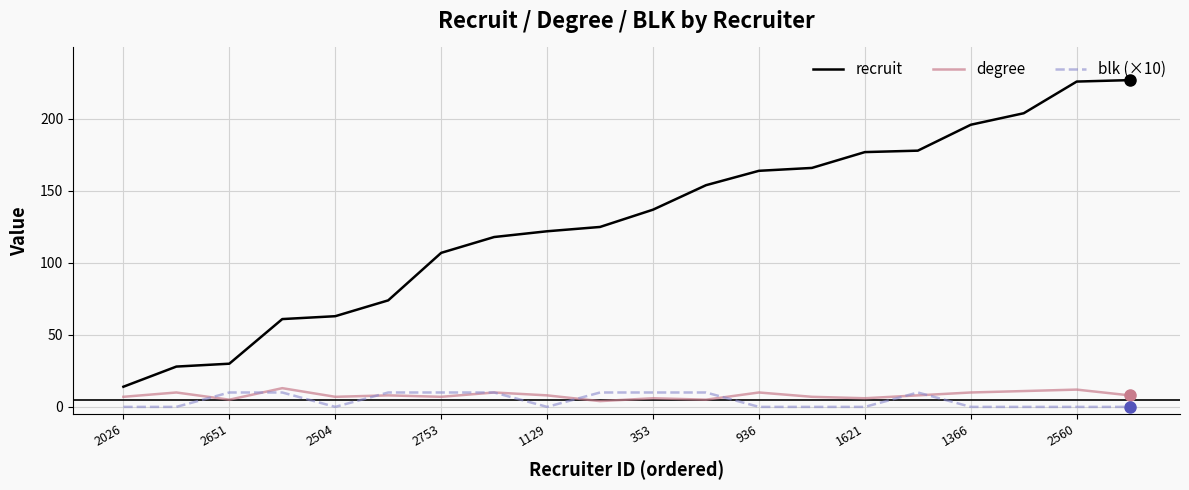

True or false: recruit and degree cross at least once.

False